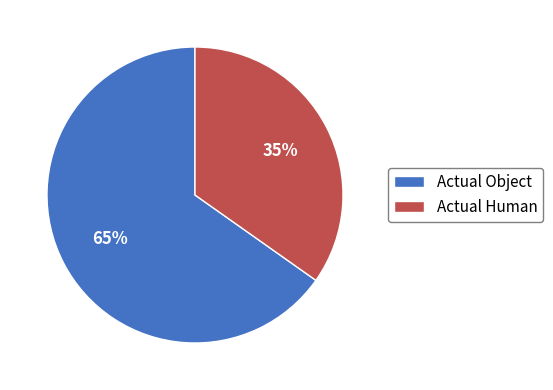

To the nearest percent, what is the difference between the Actual Object and Actual Human slice percentages?

30%